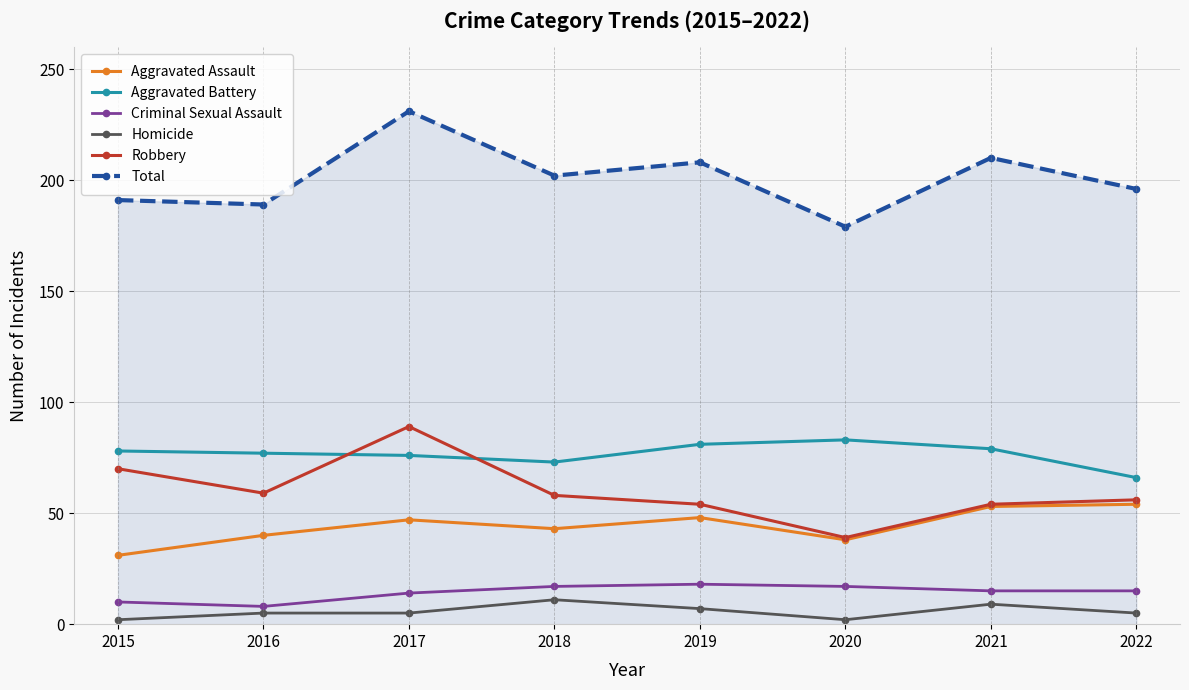

What are all the series names shown in the legend?

Aggravated Assault, Aggravated Battery, Criminal Sexual Assault, Homicide, Robbery, Total